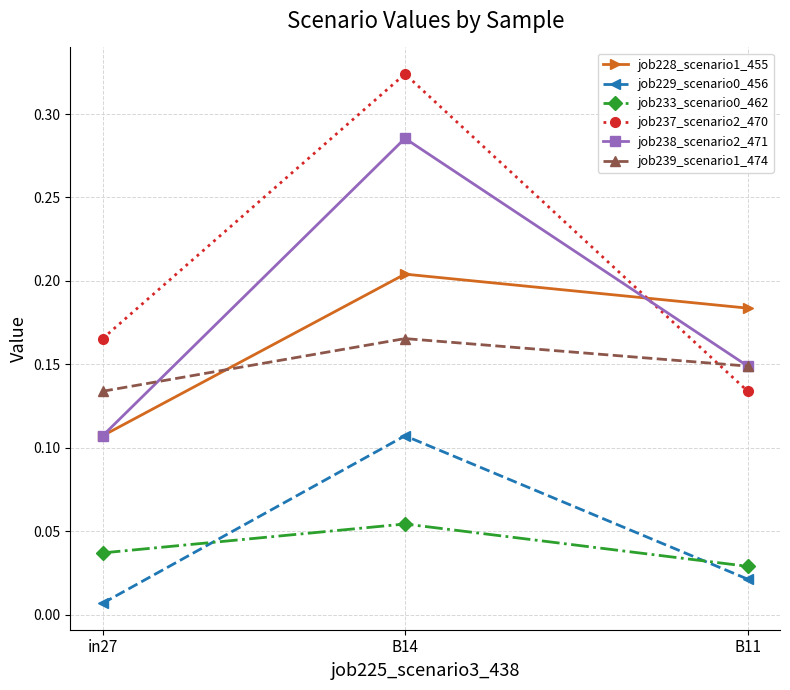

List the labels in order of job233_scenario0_462 value, largest first.

B14, in27, B11